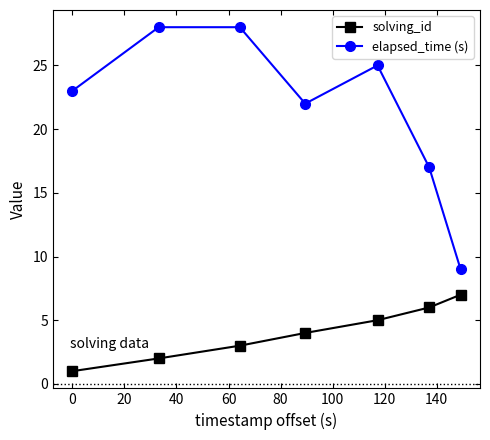

Which series has the largest total across all categories?

elapsed_time (s)